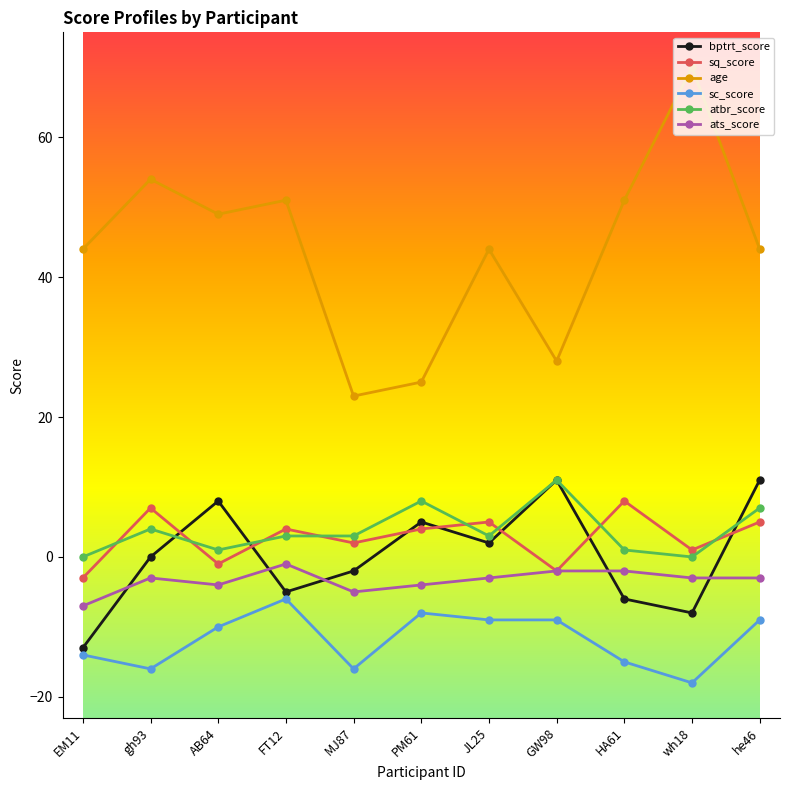

Which label corresponds to the smallest value in the chart?

wh18